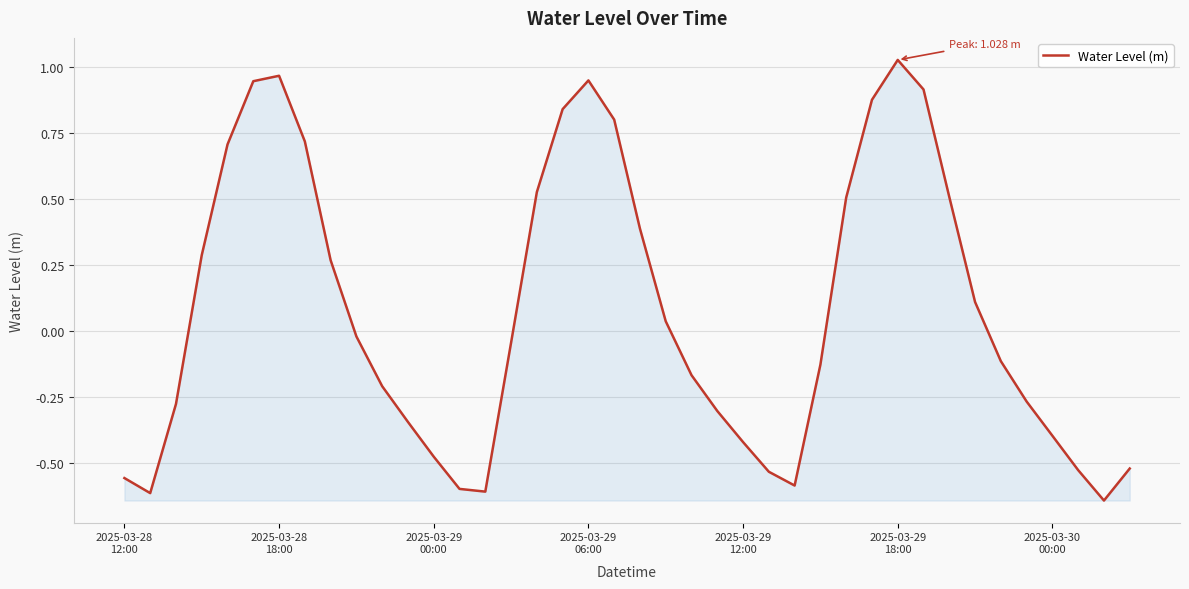

What is the difference between the maximum and minimum values?

1.7